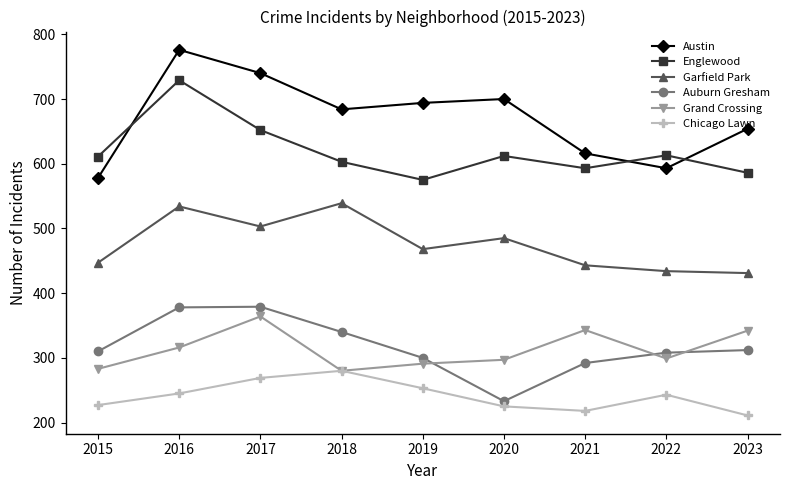

Is the value of Garfield Park at 2023 greater than the value of Auburn Gresham at 2018?

Yes